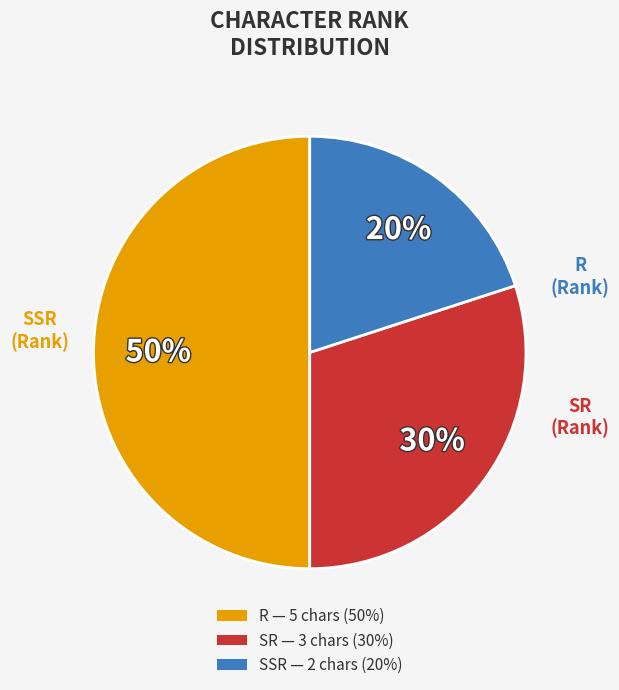

Combined, do R and SR account for over 50%?

Yes